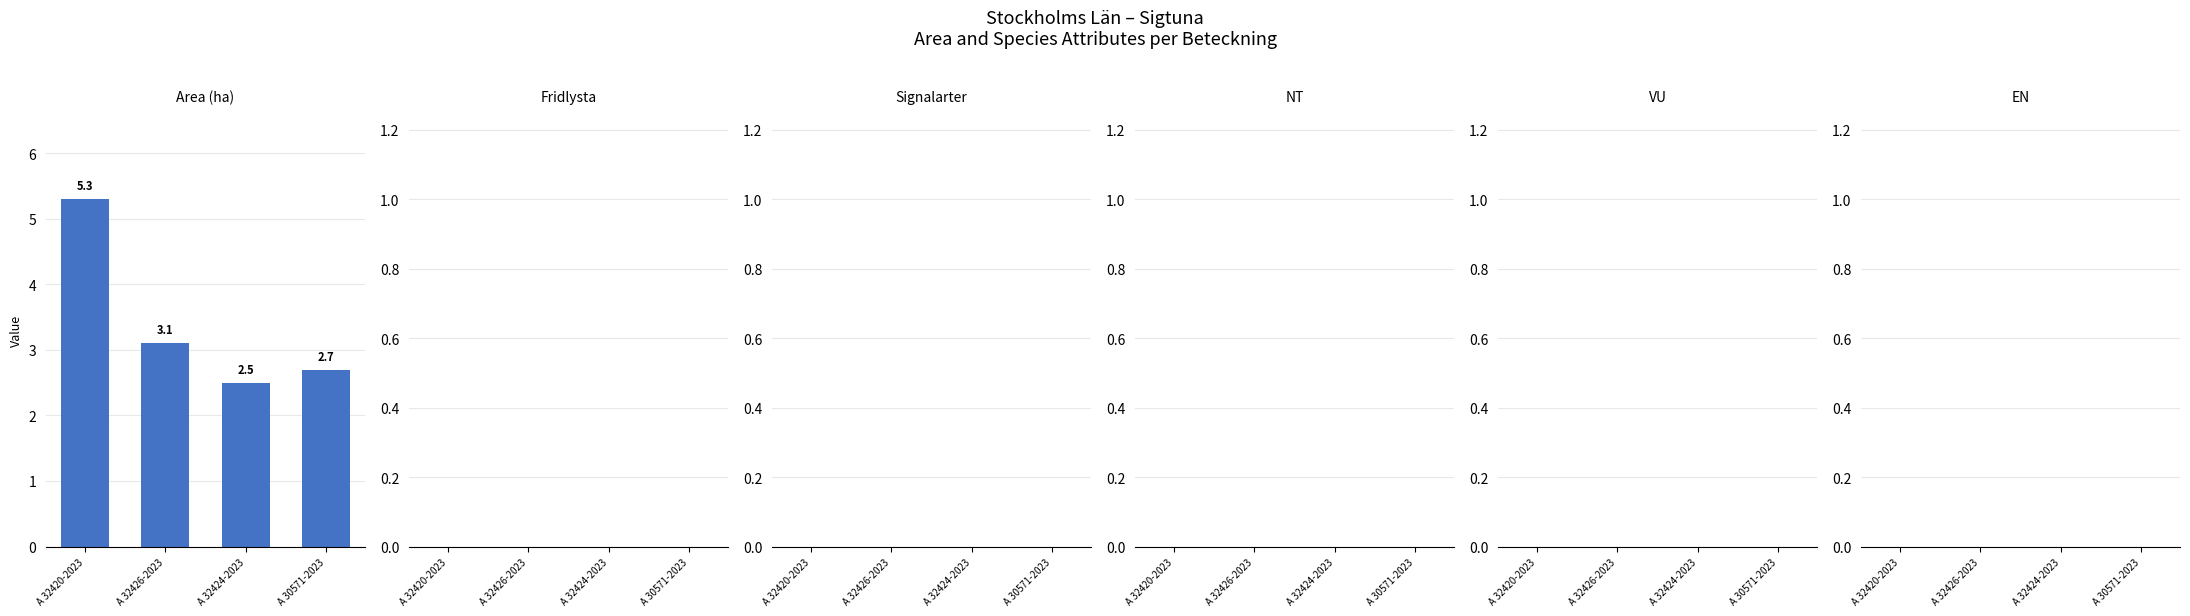

The value at A 32424-2023 is 4.3. True or false?

False